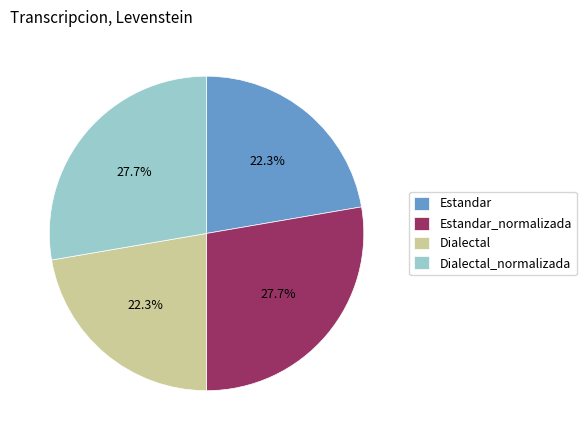

What percentage is the Dialectal_normalizada slice, to the nearest percent?

28%